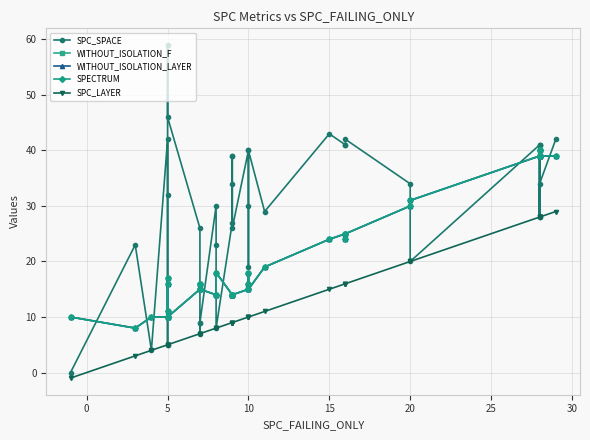

What are all the series names shown in the legend?

SPC_SPACE, WITHOUT_ISOLATION_F, WITHOUT_ISOLATION_LAYER, SPECTRUM, SPC_LAYER